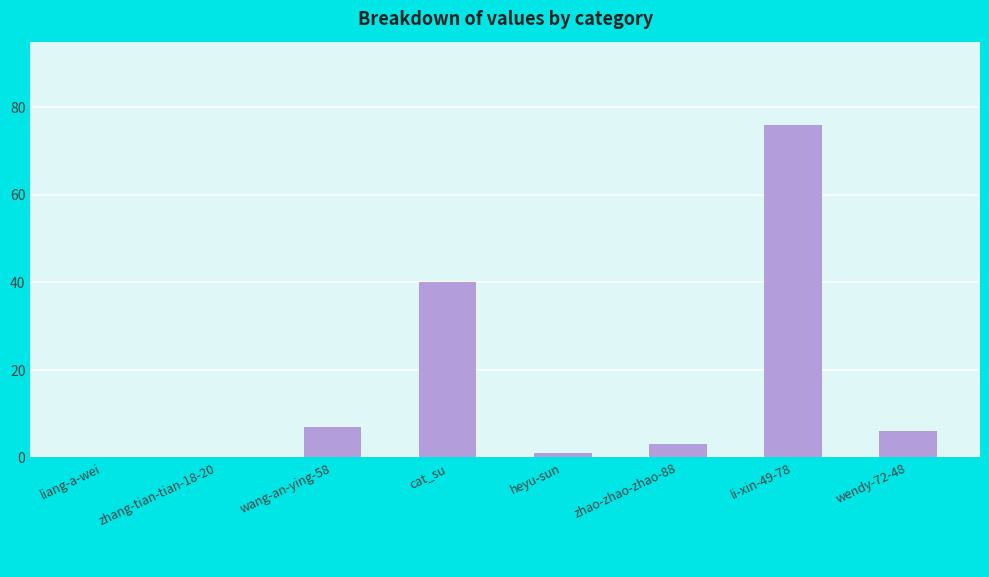

What is the sum of all values?

133